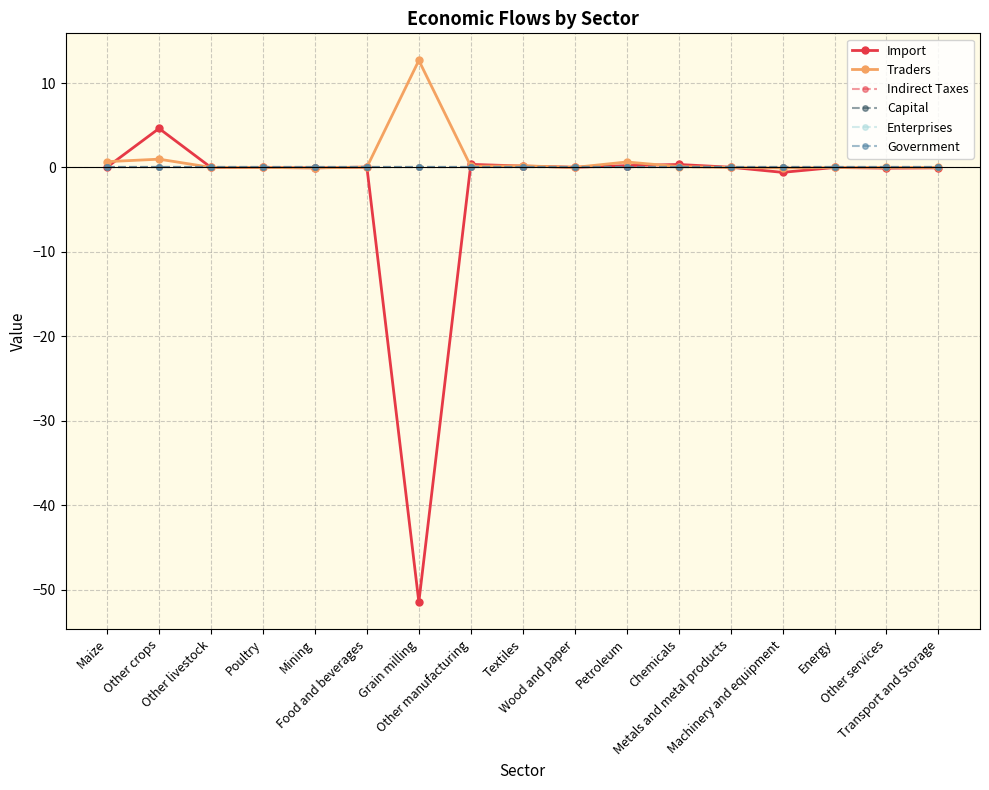

Rank the series by their maximum value, from highest to lowest.

Traders, Import, Indirect Taxes, Capital, Enterprises, Government